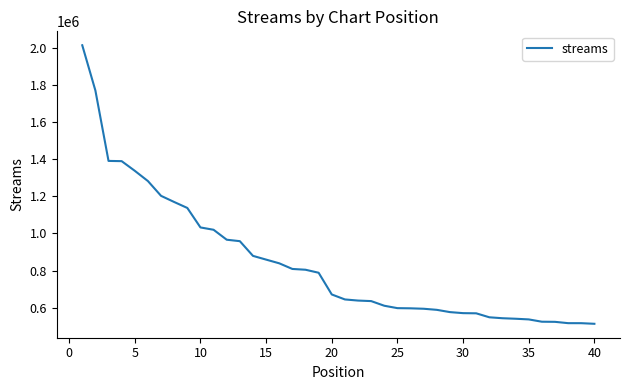

Count the number of data series in this chart.

1